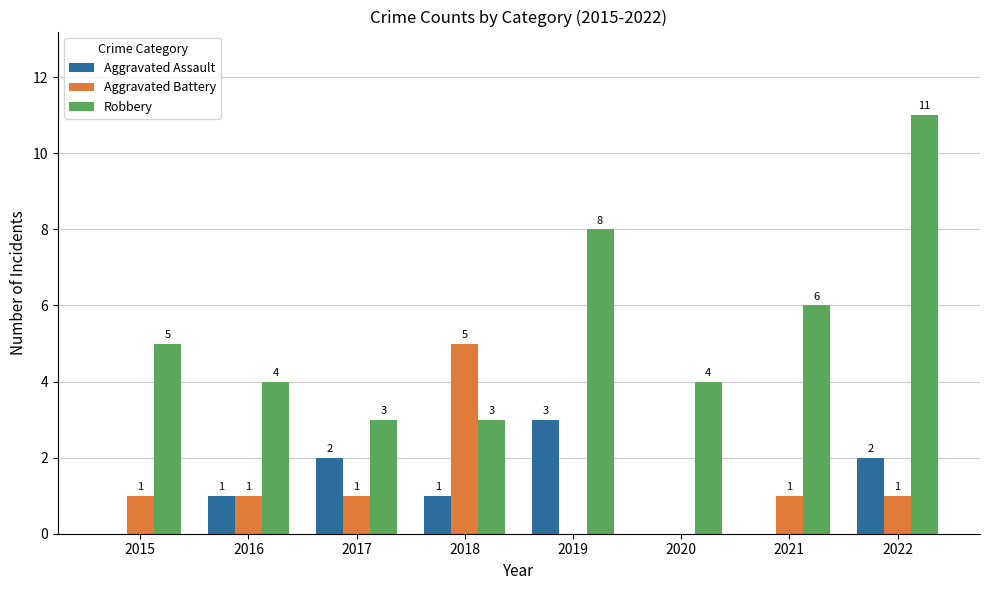

What is the sum of all Aggravated Battery values?

10